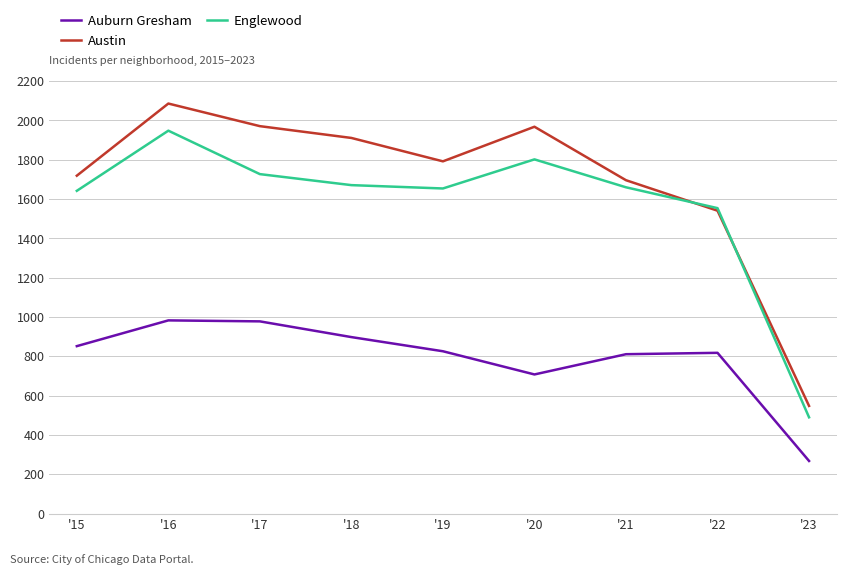

True or false: Austin and Auburn Gresham intersect in this chart.

False